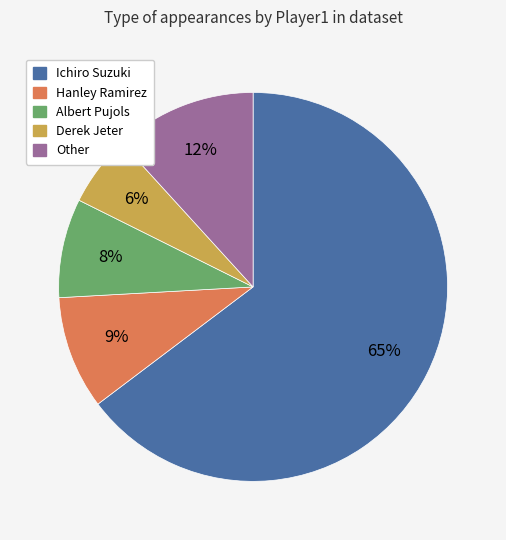

To the nearest percent, what is the average slice percentage?

20%